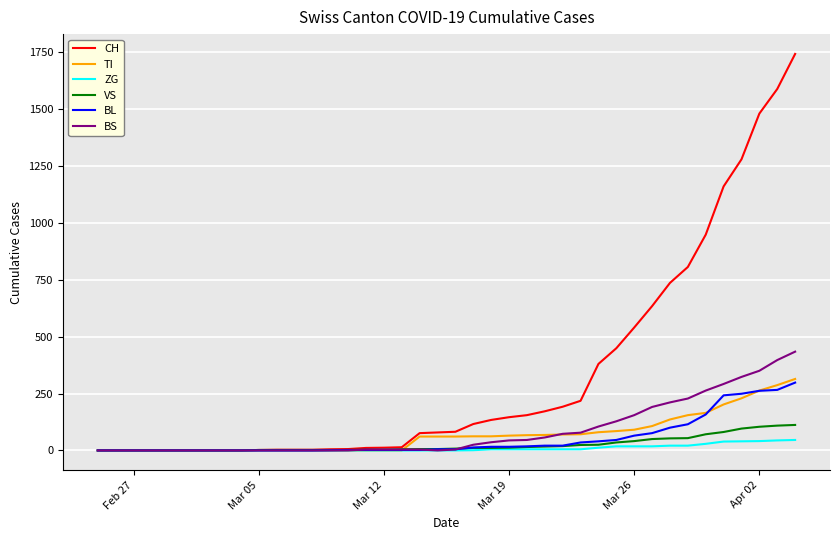

Reading left to right, list all the values displayed in this chart.

CH: 0	0	0	0	0	0	0	0	0	2	3	3	3	5	6	11	12	14	76	79	82	116	134	146	155	172	192	218	380	449	540	634	736	806	948	1160	1279	1480	1588	1742
TI: 0	0	0	0	0	0	0	0	0	0	0	0	0	0	0	0	0	0	61	61	61	62	62	65	67	68	70	71	80	85	91	107	136	155	165	202	229	263	287	314
ZG: 0	0	0	0	0	0	0	0	0	0	0	0	0	0	0	0	0	0	0	0	0	1	5	5	5	5	5	5	12	18	18	18	21	21	29	39	40	41	44	46
VS: 0	0	0	0	0	0	0	0	0	2	2	2	2	2	2	3	3	5	6	6	8	11	11	12	15	17	19	24	25	35	41	50	53	54	71	81	96	104	109	112
BL: 0	0	0	0	0	0	0	0	0	0	0	0	0	1	2	2	2	2	2	5	5	13	16	16	18	21	21	35	40	46	65	76	100	115	158	242	249	262	266	298
BS: 0	0	0	0	0	0	0	0	0	0	0	0	0	0	0	4	4	4	4	0	4	25	36	44	46	57	73	78	105	128	155	191	211	228	263	292	323	350	397	434